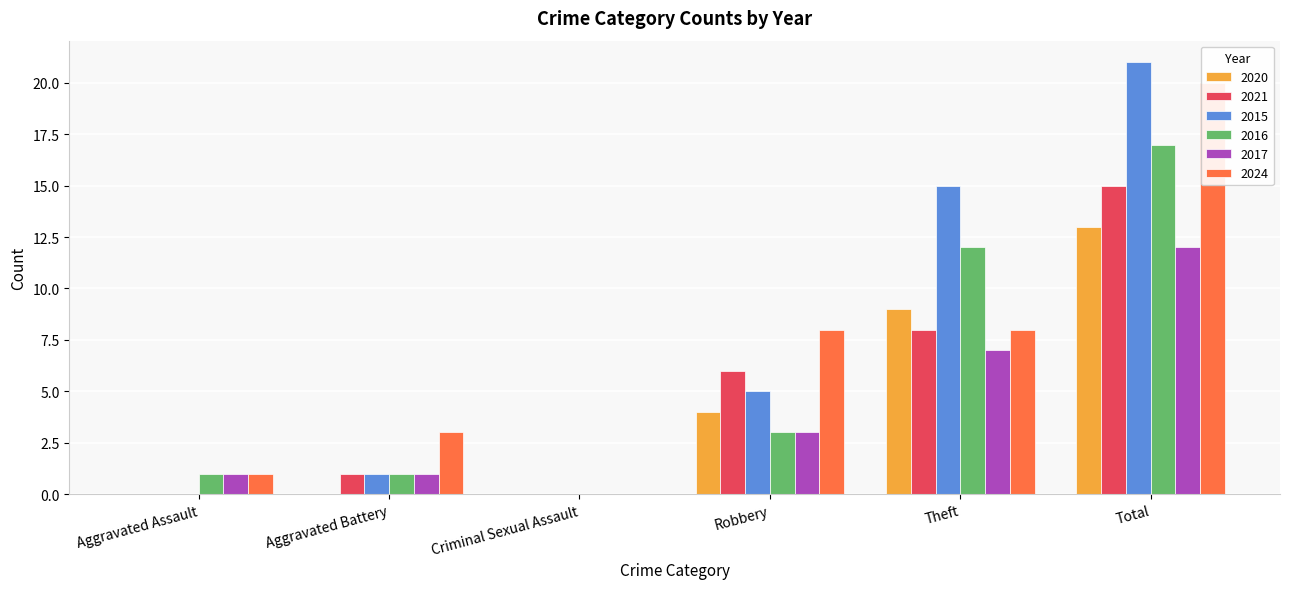

At Total, list the series in order from smallest to largest.

2017, 2020, 2021, 2016, 2024, 2015